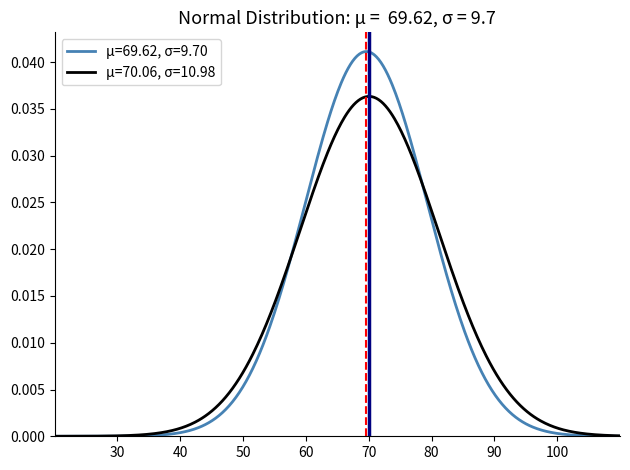

Rank the series by their average value, from highest to lowest.

μ=69.62, σ=9.70, μ=70.06, σ=10.98